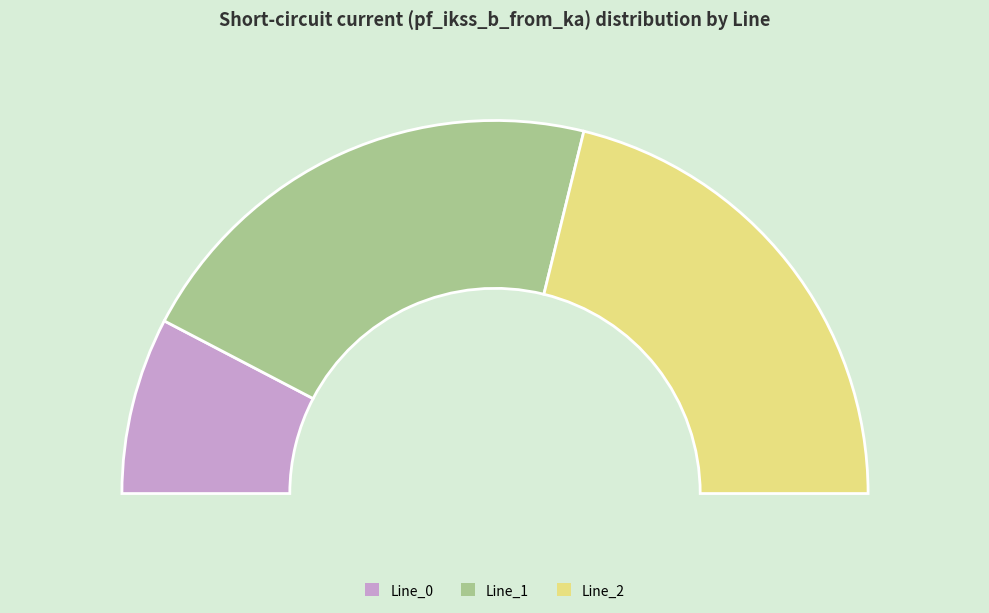

Which slice is the smallest?

Line_0